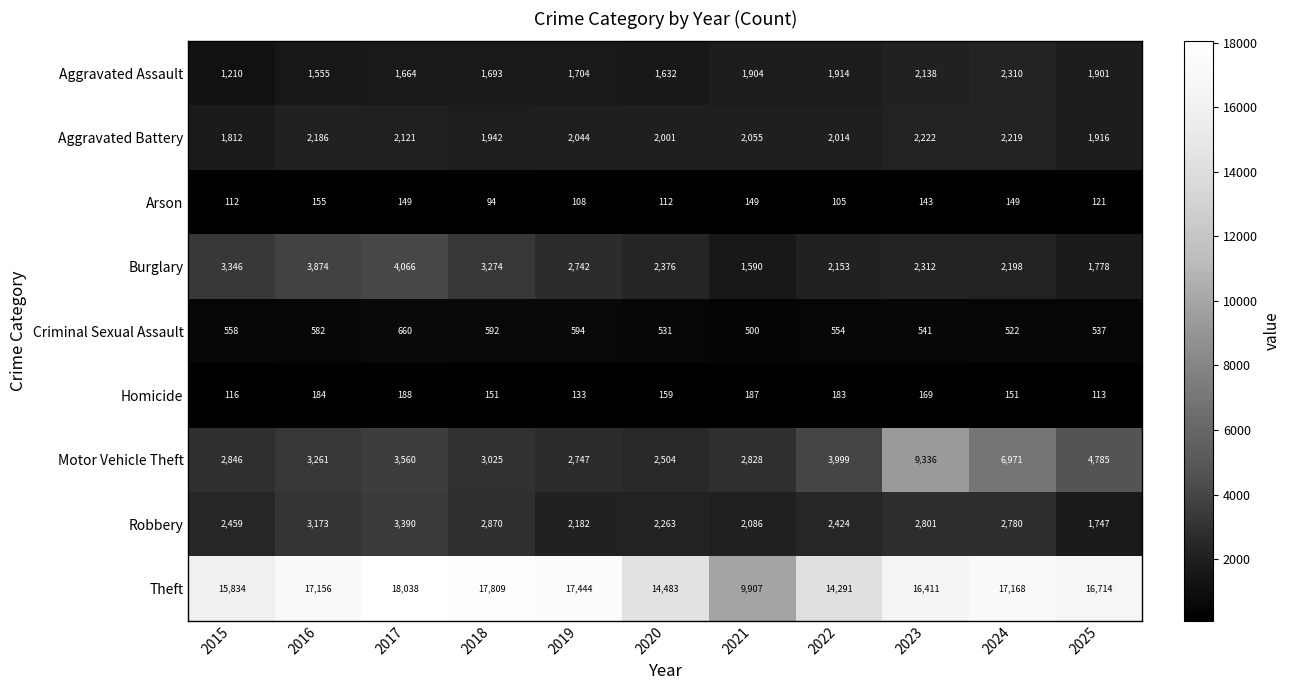

Rank the series at 2018 from lowest to highest value.

Arson, Homicide, Criminal Sexual Assault, Aggravated Assault, Aggravated Battery, Robbery, Motor Vehicle Theft, Burglary, Theft